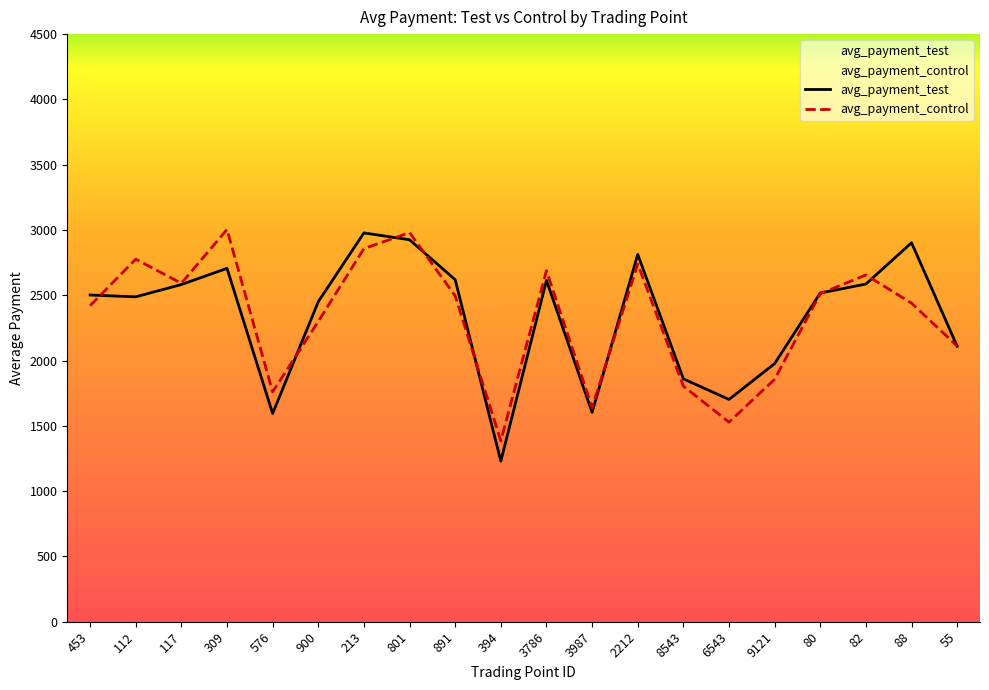

Reading left to right, extract all data points from this chart.

avg_payment_test: 2502.0	2488.1	2582.3	2706.3	1594.4	2451.0	2977.6	2925.1	2618.9	1229.6	2613.7	1603.0	2813.2	1859.8	1702.4	1976.8	2517.3	2586.0	2902.4	2109.1
avg_payment_control: 2420.4	2776.2	2592.1	3003.8	1760.3	2299.8	2857.1	2980.2	2495.5	1385.1	2688.2	1639.9	2739.4	1804.2	1528.3	1856.9	2512.0	2655.7	2439.5	2111.3